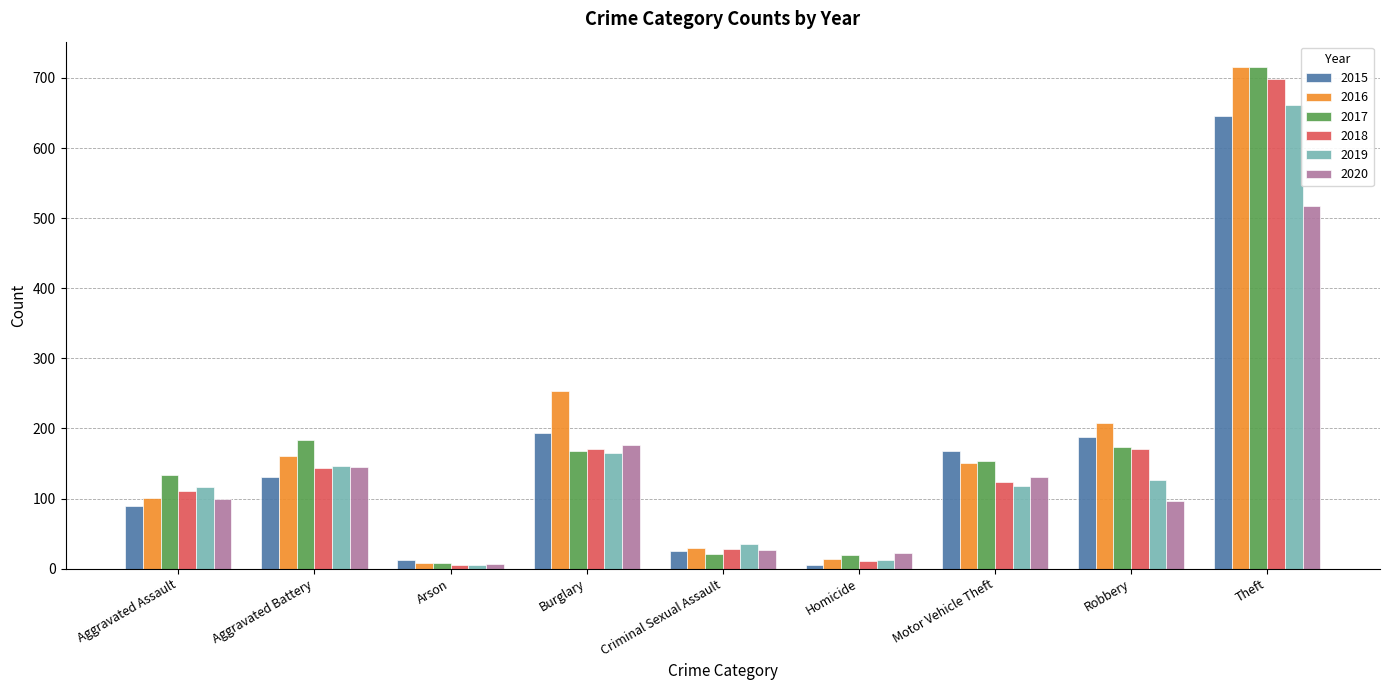

How many series are shown in this chart?

6